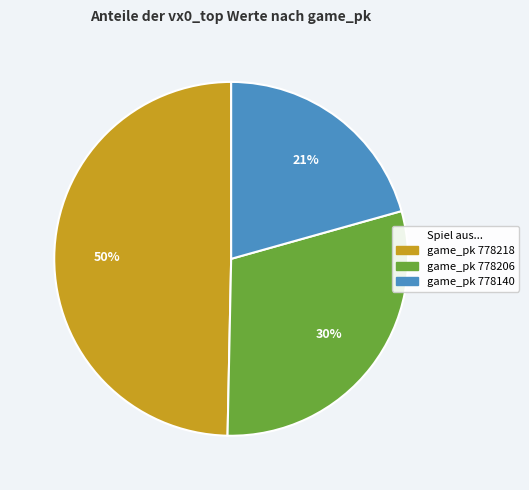

Does any single category account for the majority?

No